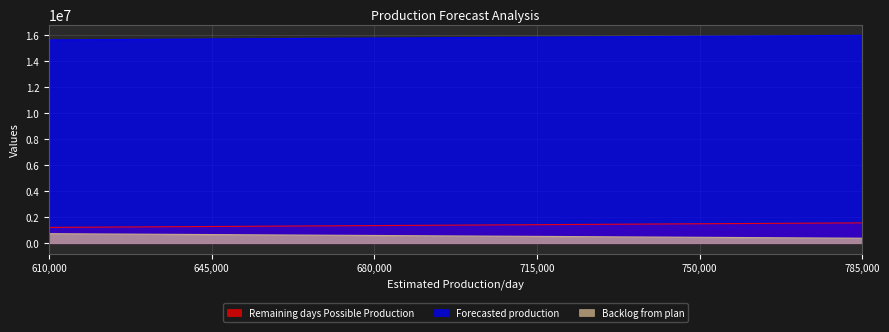

What is the approximate value of Forecasted production at 645,000, to the nearest 10?

15710130